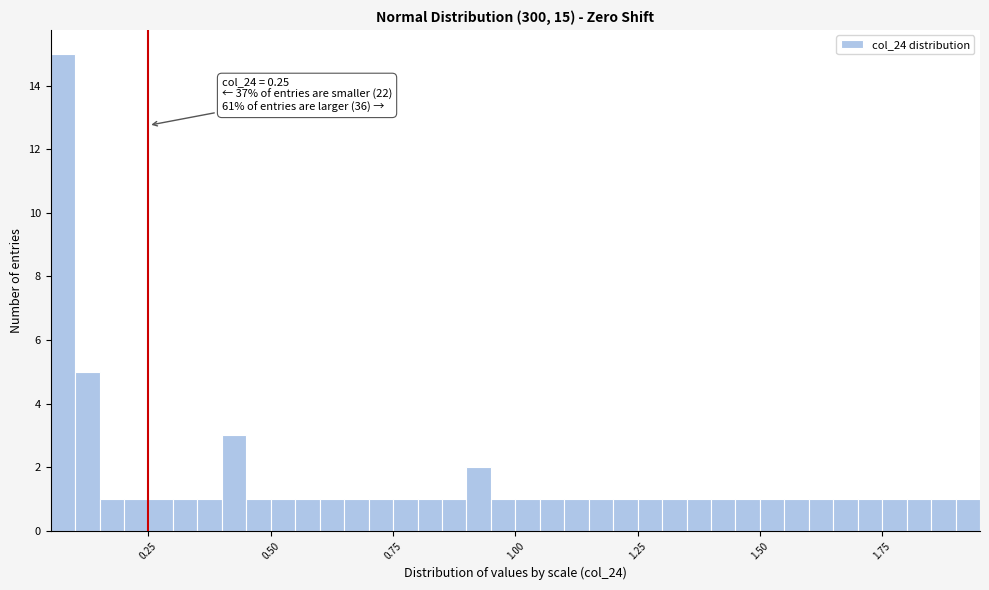

Around what value on the x-axis is the tallest bar? Give the approximate position of its centre, as read against the axis.

0.10